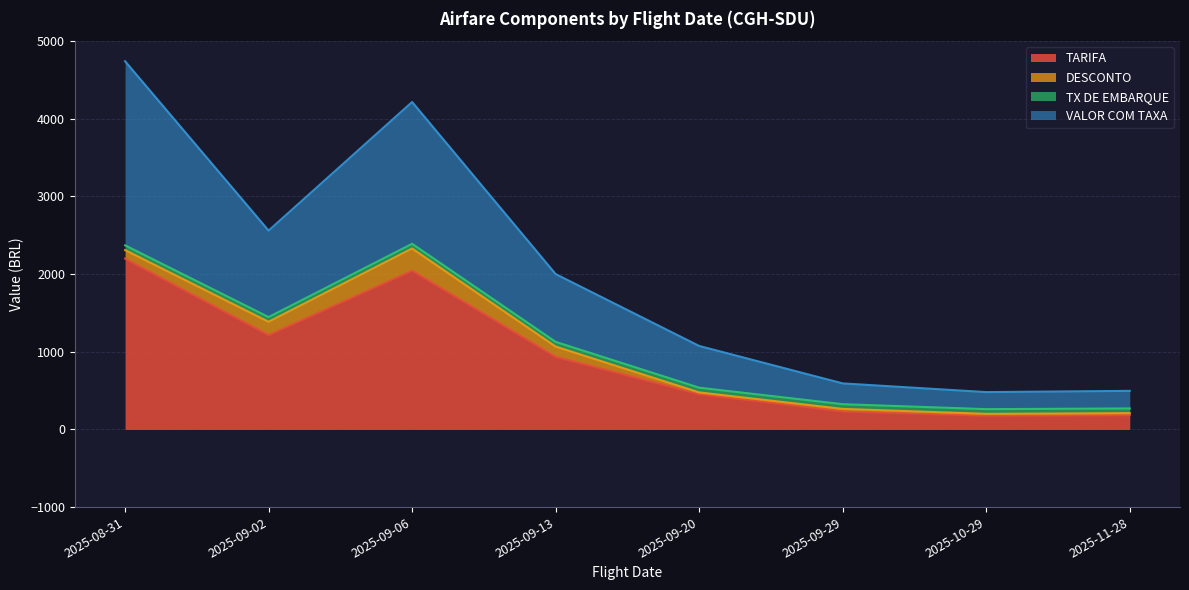

Where is the first local maximum for VALOR COM TAXA?

2025-09-06